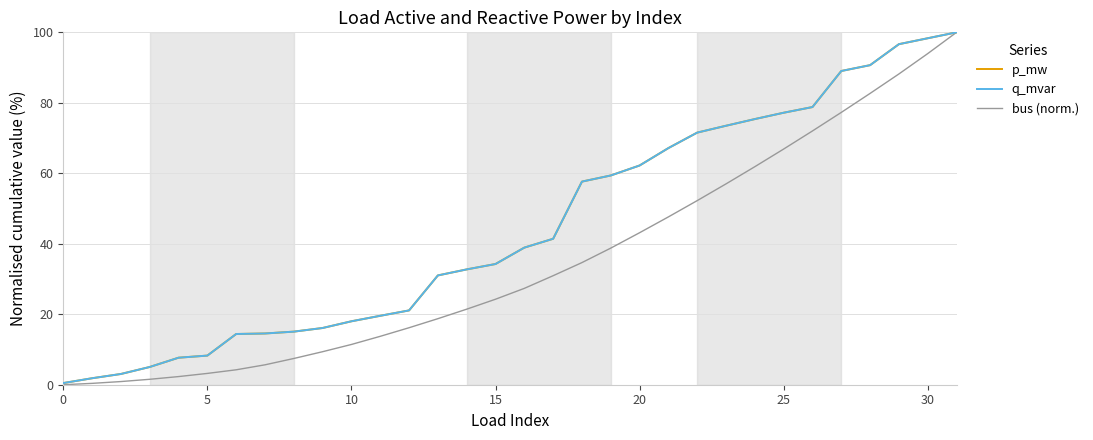

Does the chart display data point markers on the line(s)?

No